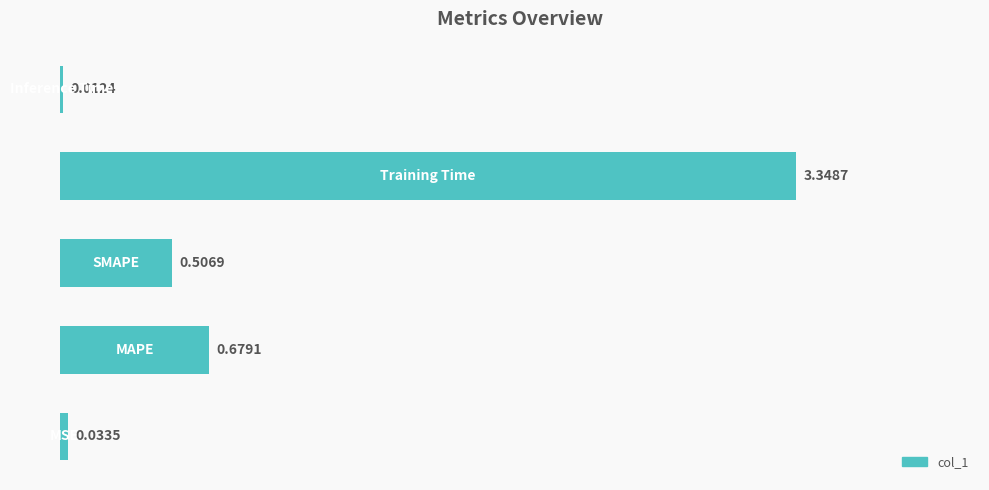

What is the sum of all values?

4.6